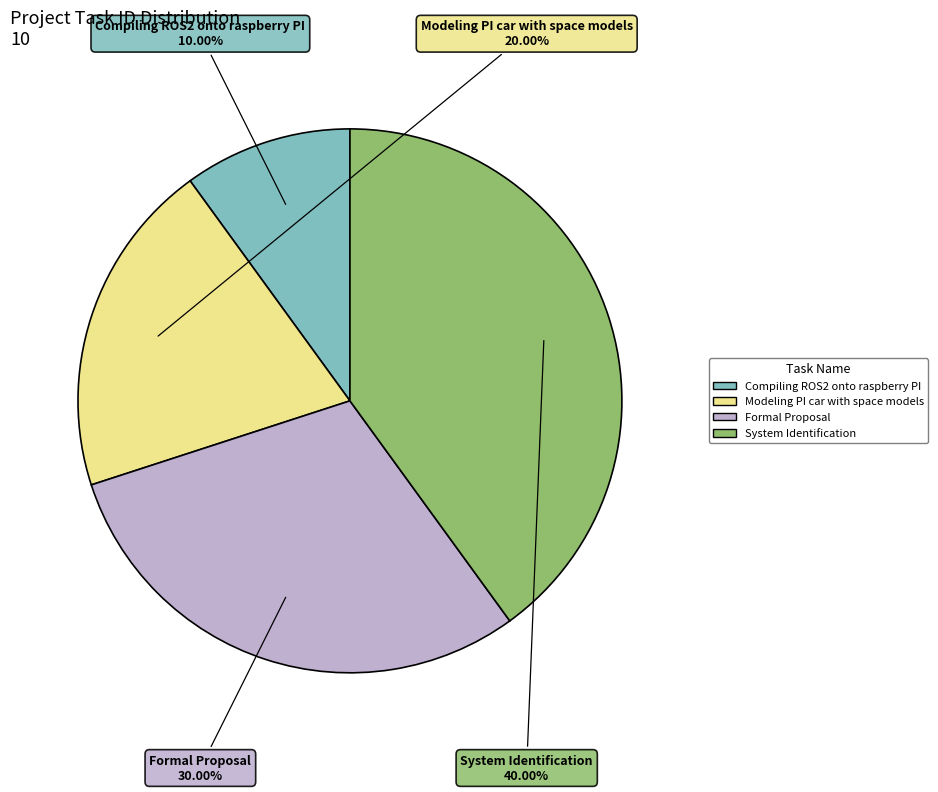

Which has a higher value, Compiling ROS2 onto raspberry PI or System Identification?

System Identification